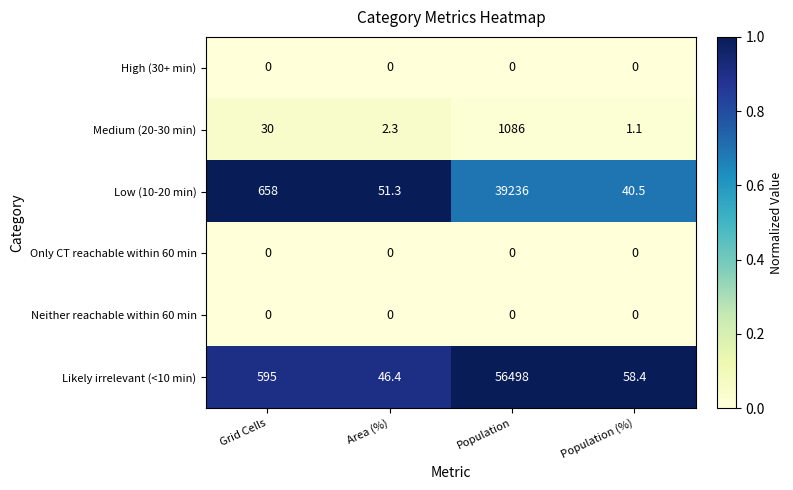

Rank the categories by Low (10-20 min) value from highest to lowest.

Population, Grid Cells, Area (%), Population (%)